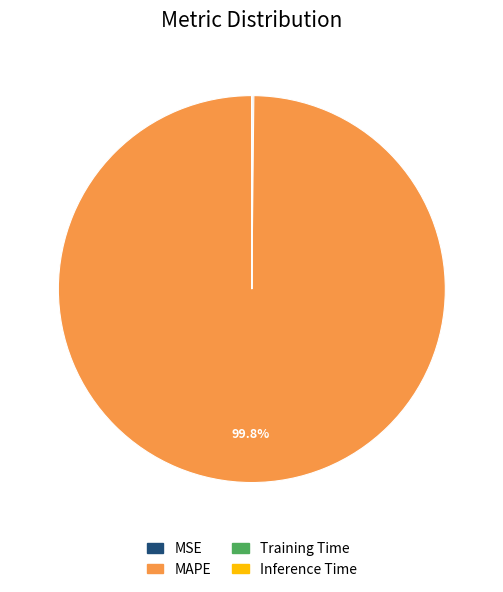

Is there any slice that represents more than half of the pie?

Yes